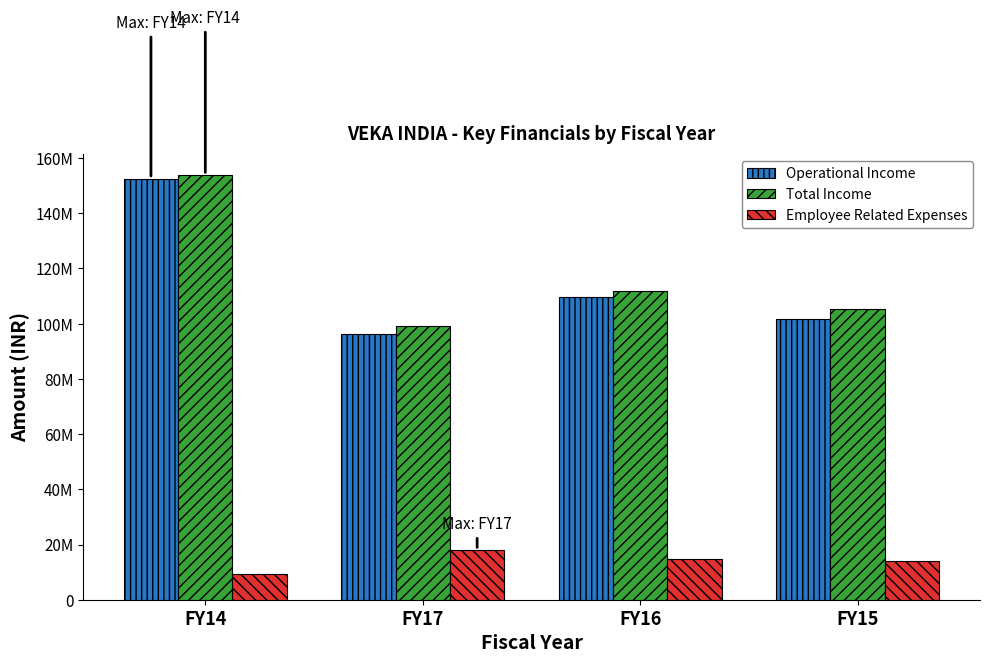

The value of Employee Related Expenses at FY16 is 14683135. True or false?

True